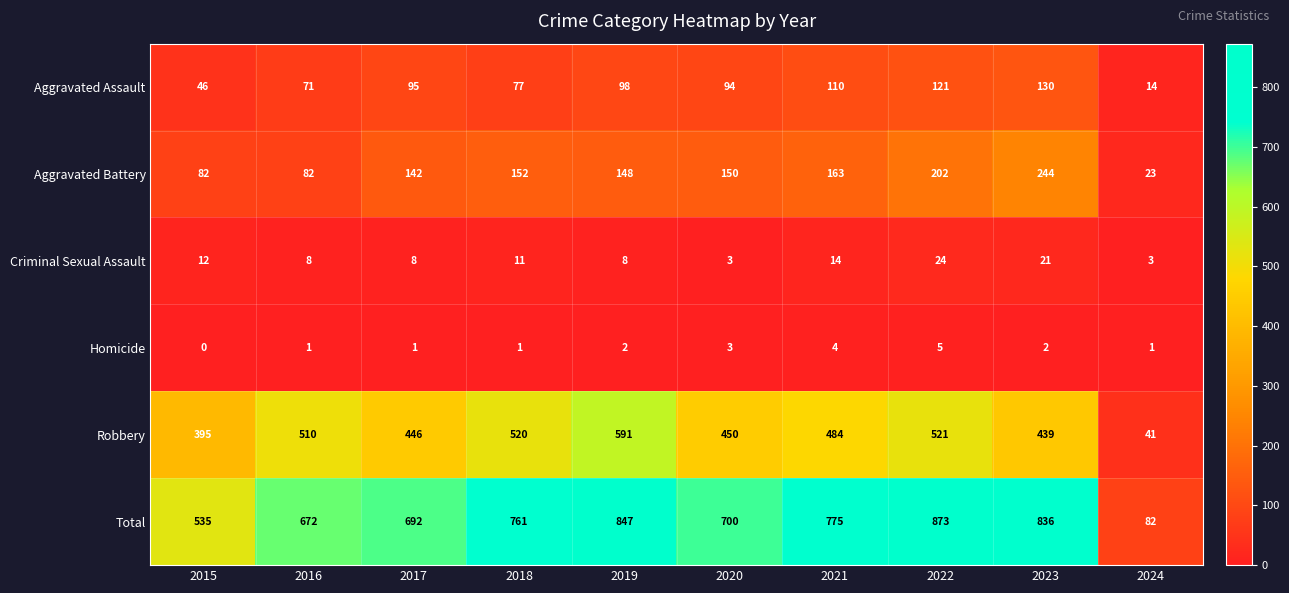

At which label does Criminal Sexual Assault first exceed 11?

2015